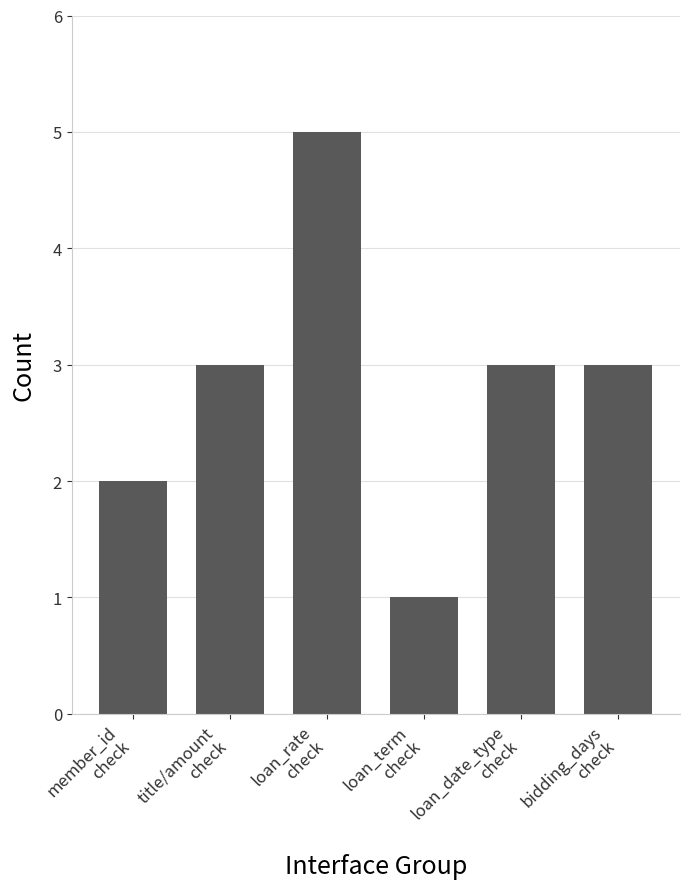

Reading right to left, what are all the values shown in this chart?

bidding_days
check=3	loan_date_type
check=3	loan_term
check=1	loan_rate
check=5	title/amount
check=3	member_id
check=2